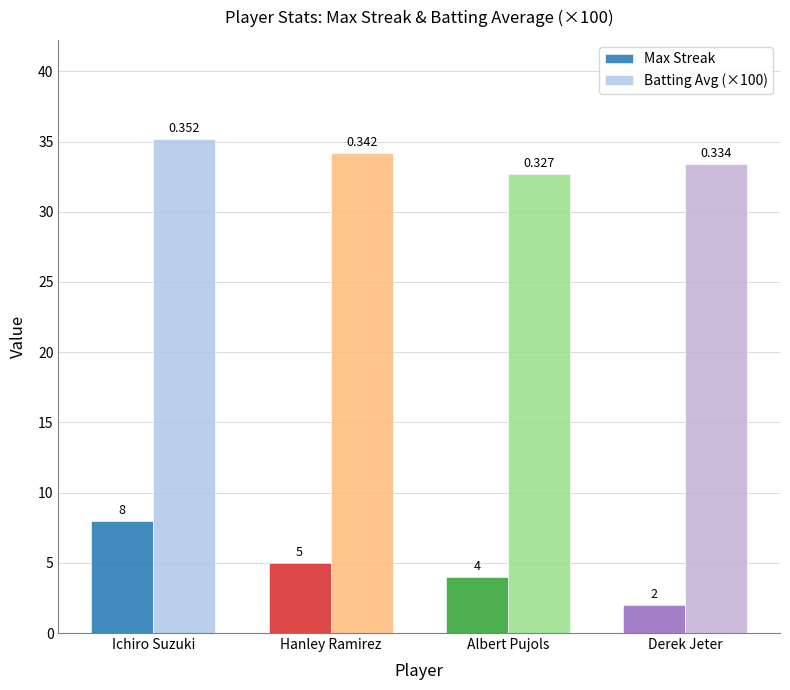

True or false: Batting Avg (×100) has a value of 34.2 at Hanley Ramirez.

True